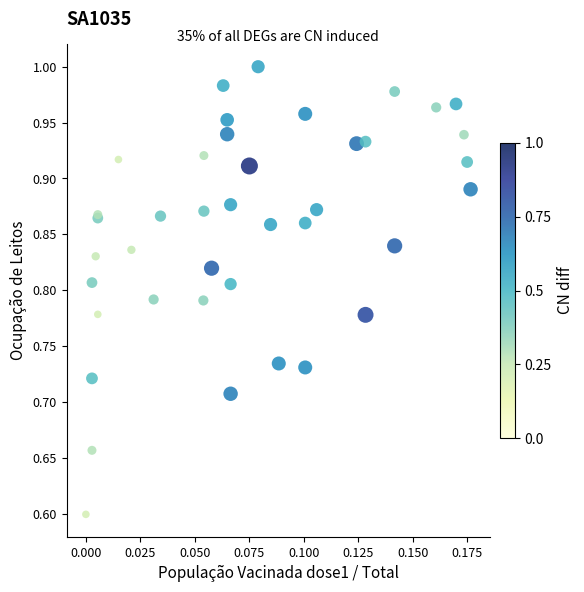

What Y value in the scatter plot is closest to 0?

0.6